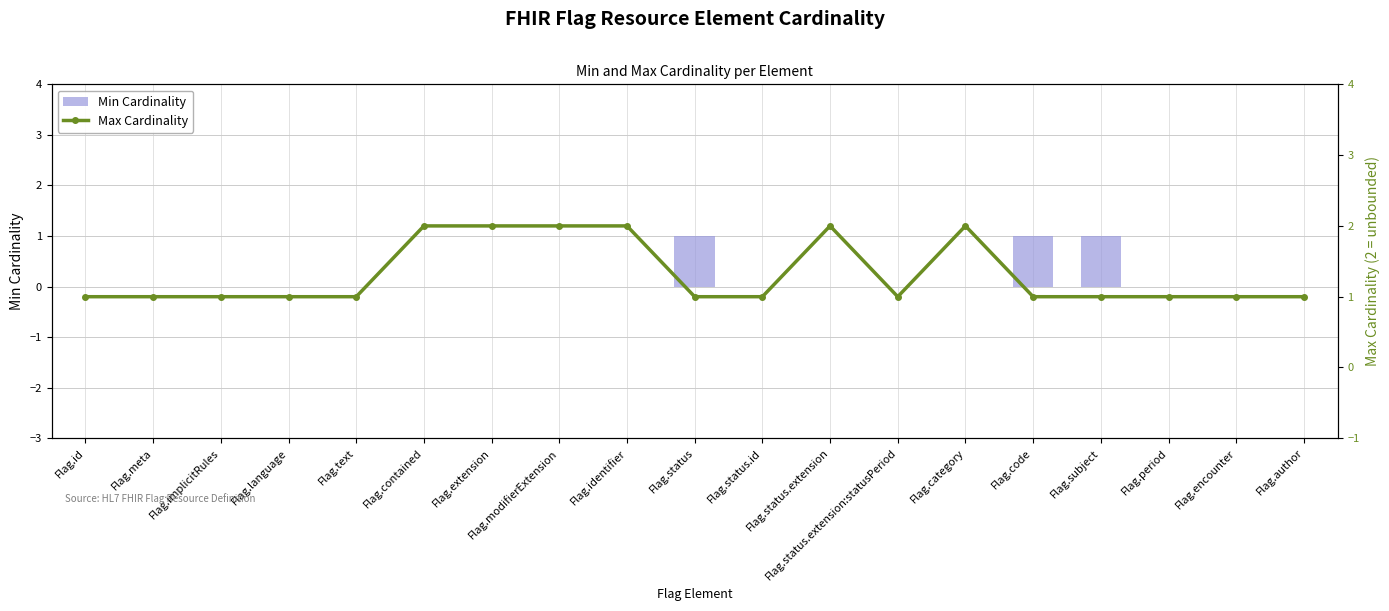

What is the approximate value of Max Cardinality at Flag.modifierExtension?

2